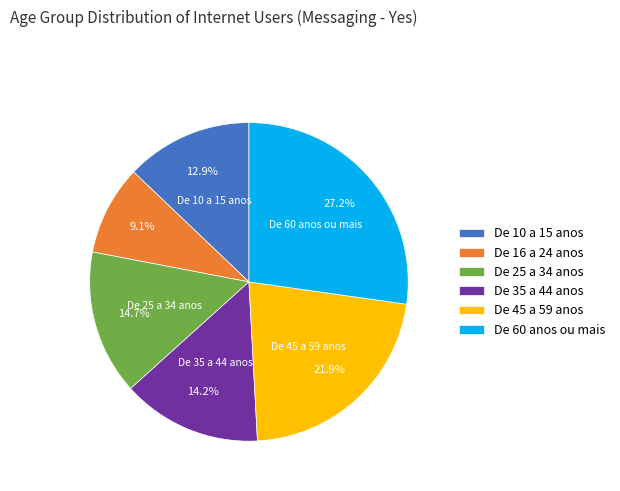

Count the number of slices in the pie.

6